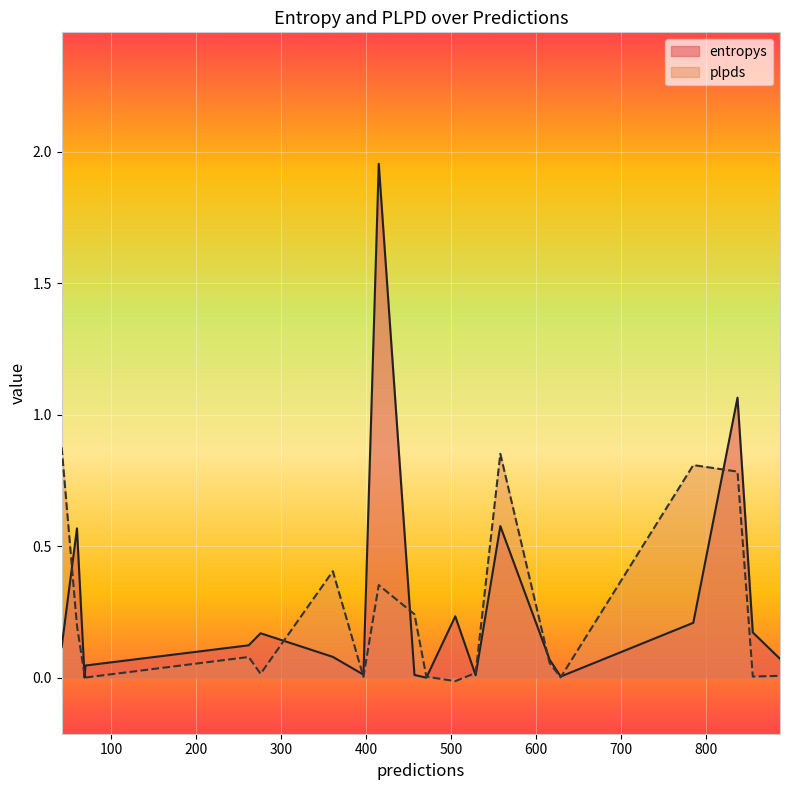

What is the difference between the highest and lowest values at 415?

1.6